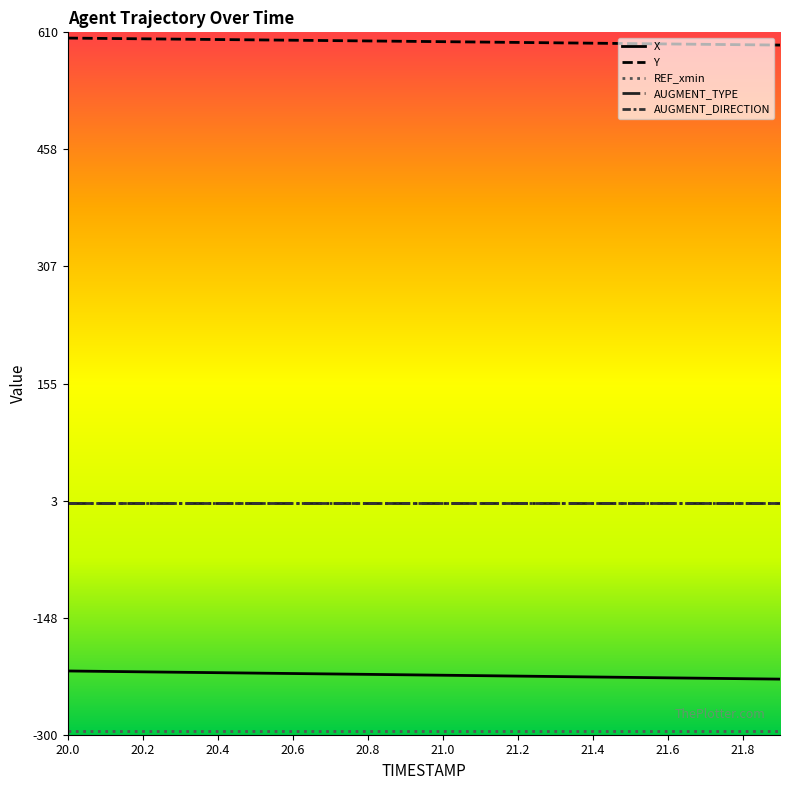

Is this an area chart (filled region under the line)?

No